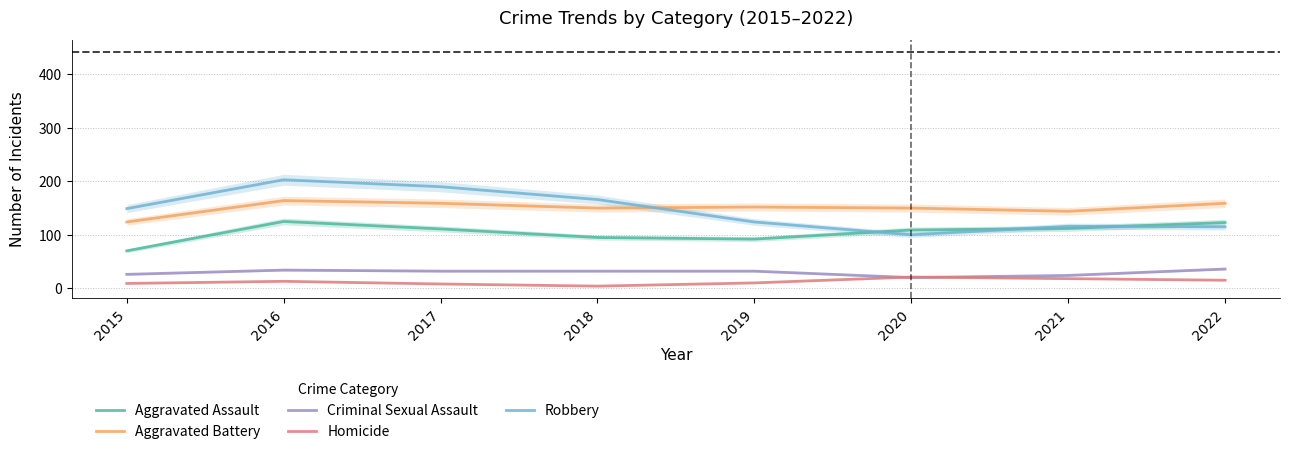

What is the value of the Homicide point at the 3rd from the left?

8